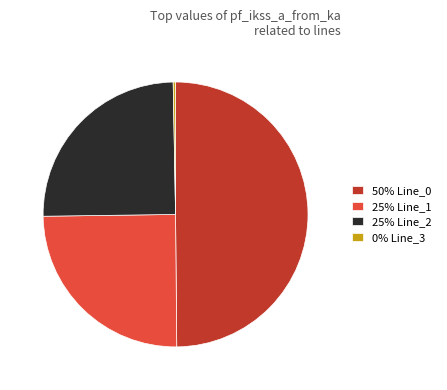

True or false: 25% Line_1 accounts for 39% of the total.

False